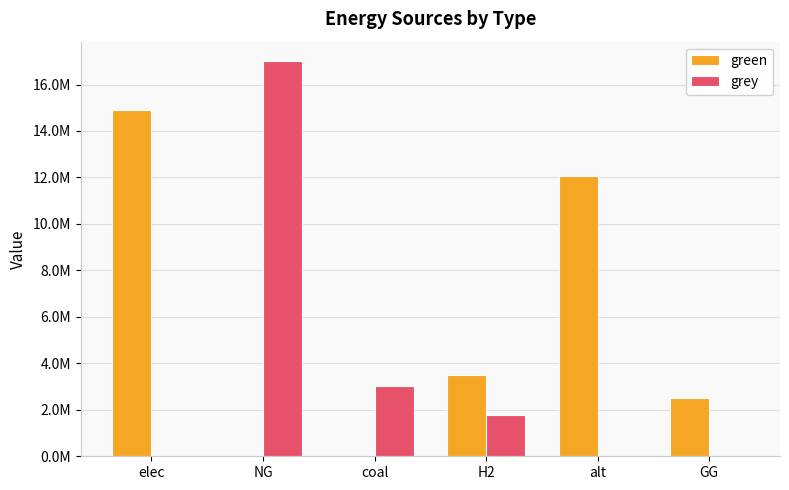

What is the average value of the grey series?

3630864.0